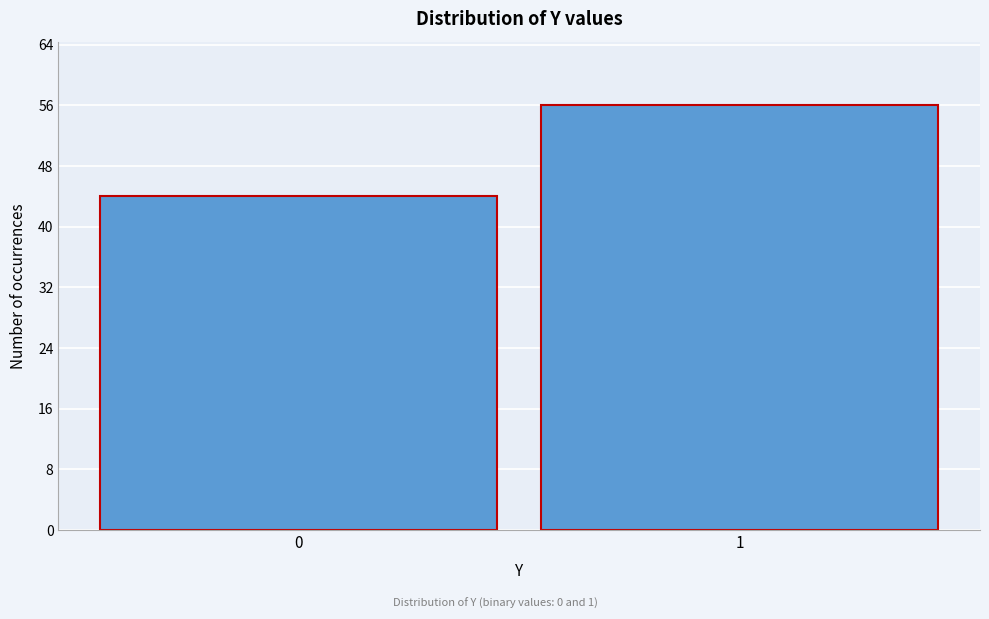

Reading right to left, list all the values displayed in this chart.

56	44